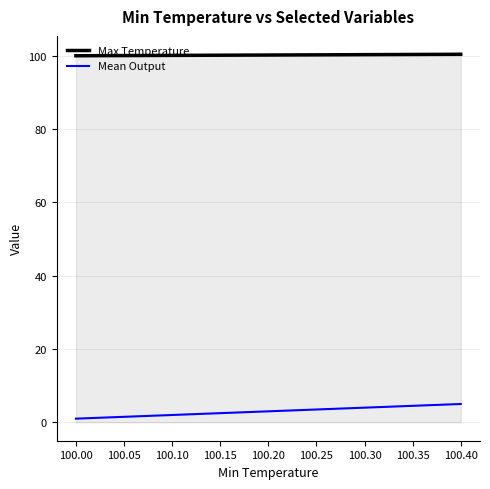

The Max Temperature series shows 100.1 at 100.10. True or false?

True